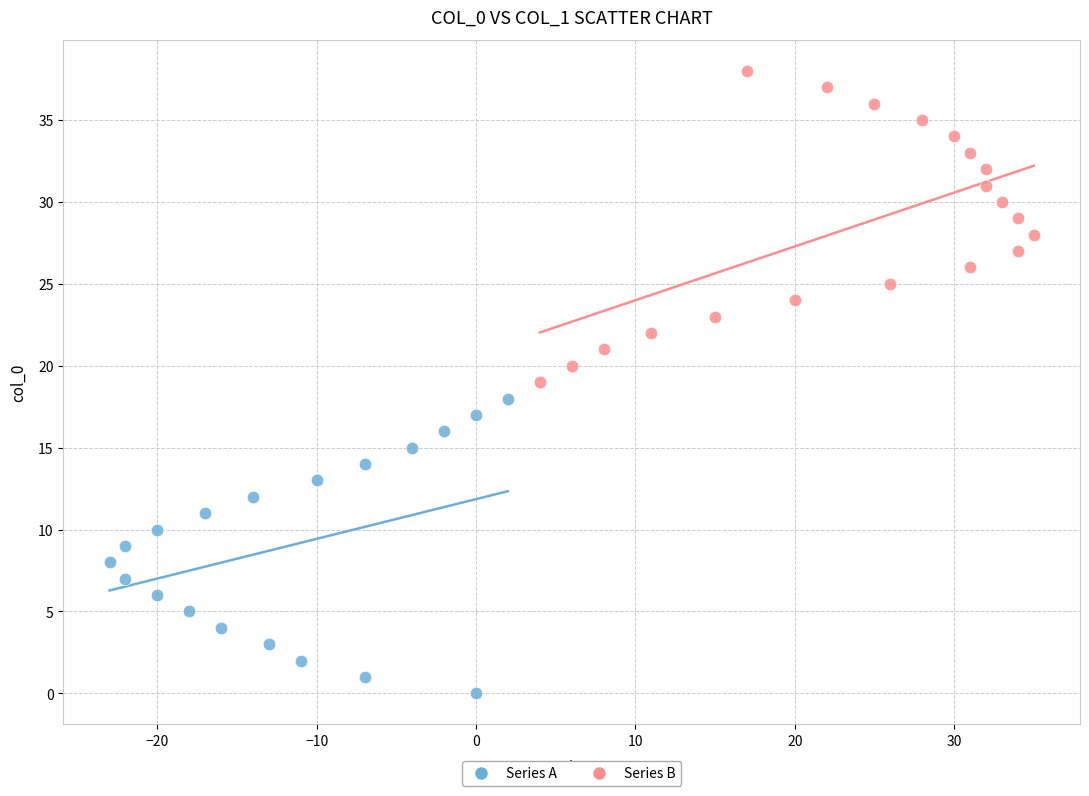

Which series contains the lowest Y value?

Series A